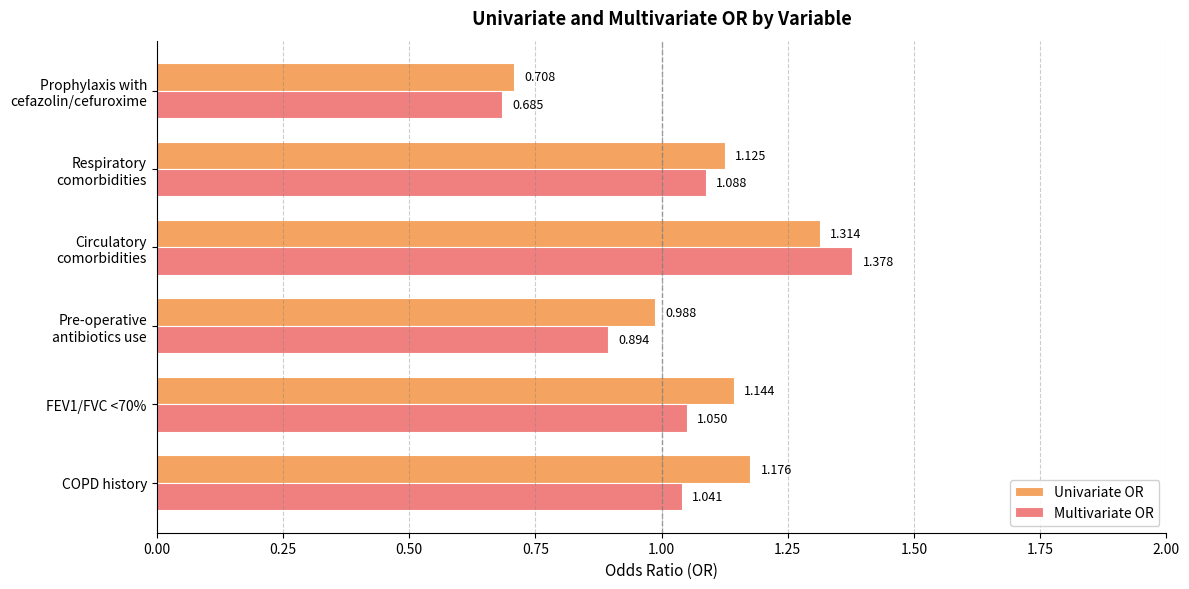

Which series has the widest spread of values?

Multivariate OR